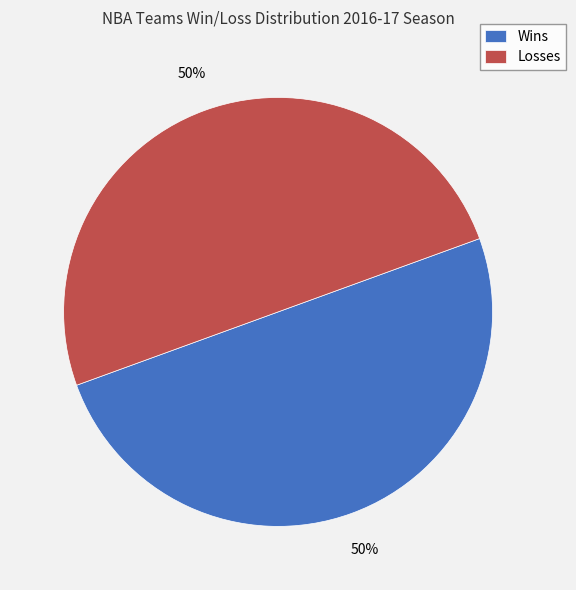

Approximately how many times larger is the value at Losses compared to Wins?

1.0